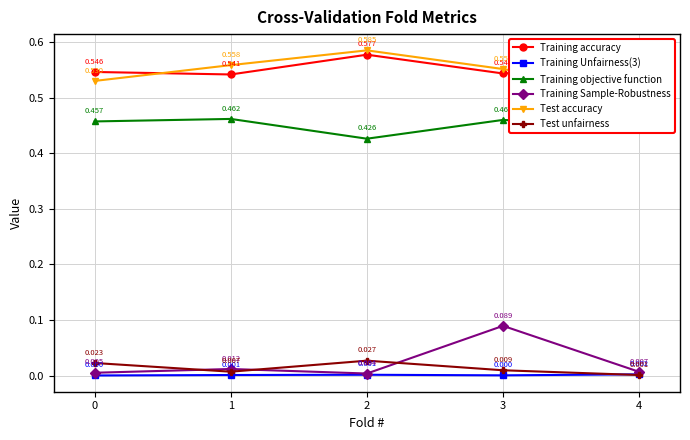

Where is the first local maximum for Training Sample-Robustness?

1